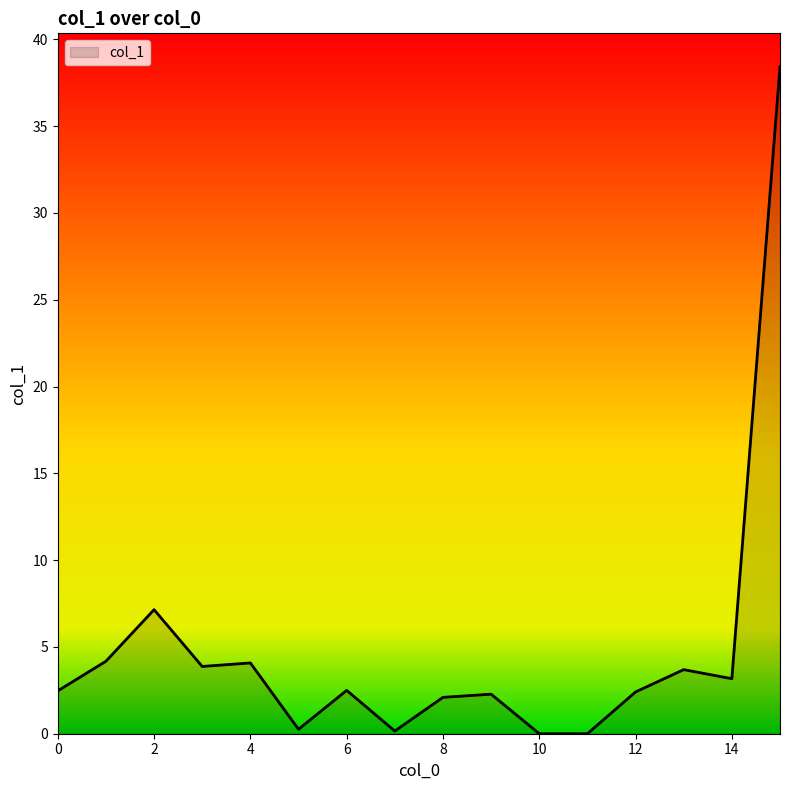

What is the difference between the maximum and minimum values?

38.4